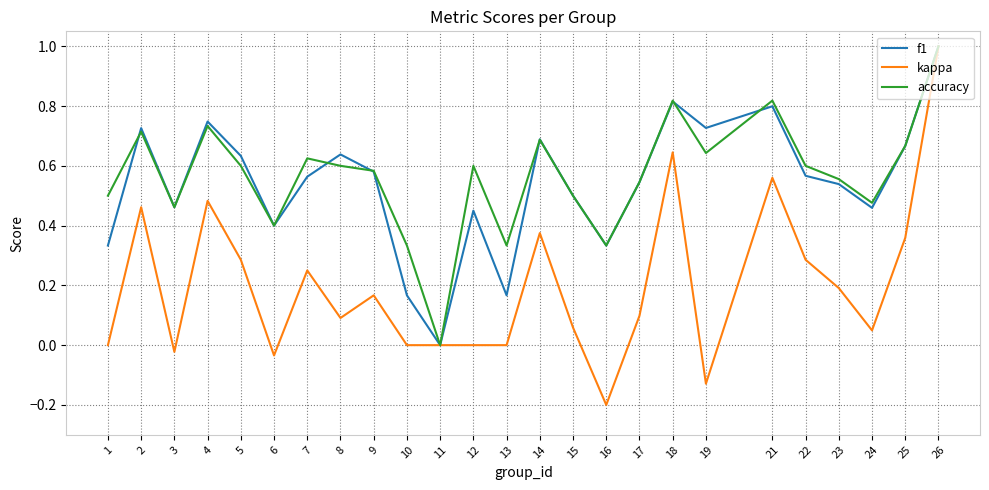

Which series changed the most between 3 and 25?

kappa